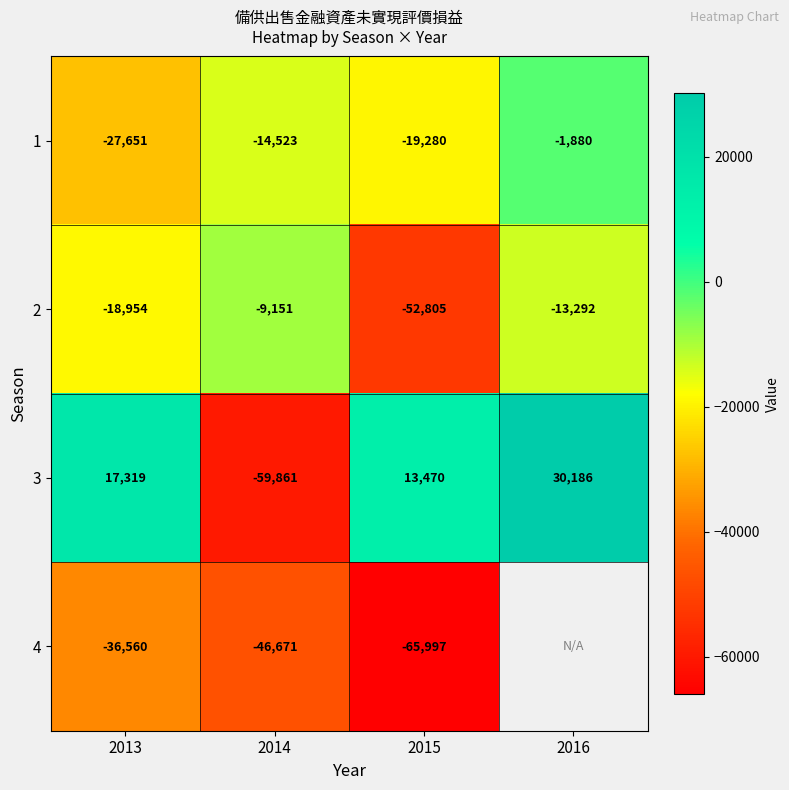

List the labels in order of 1 value, largest first.

2016, 2014, 2015, 2013